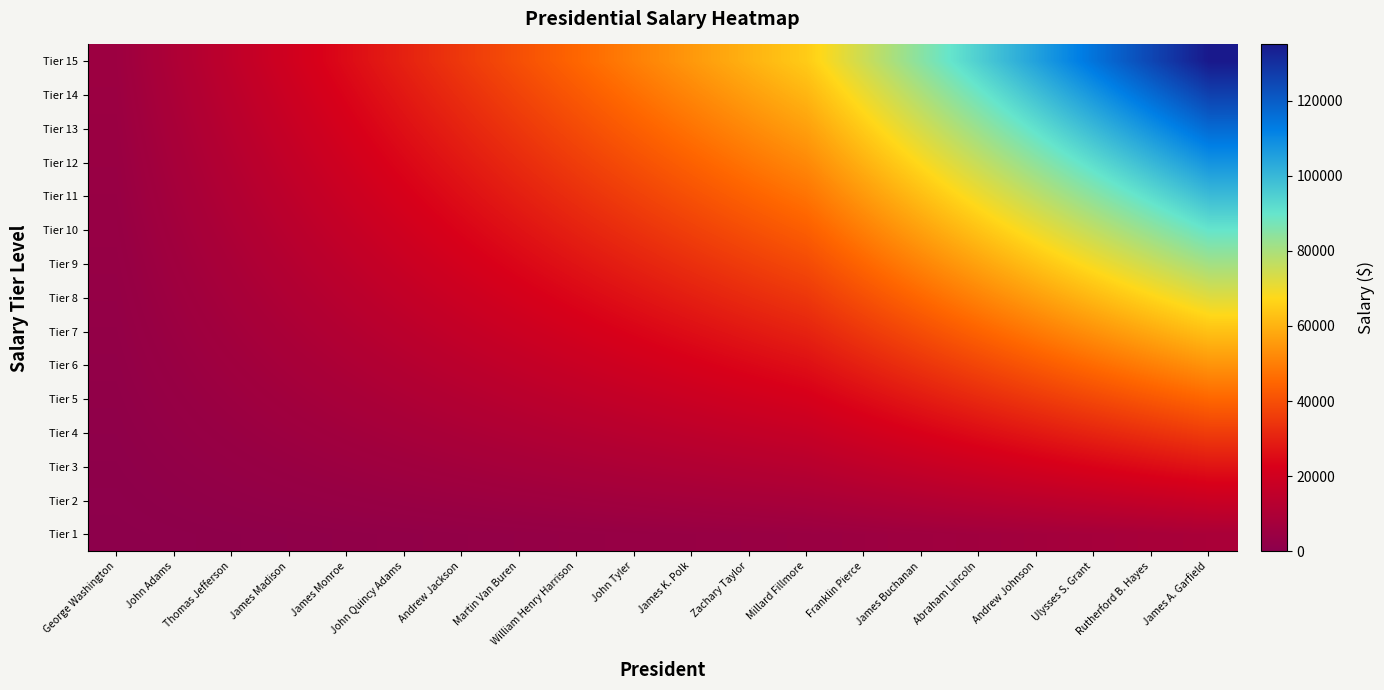

Which category has the highest value across all series?

James A. Garfield